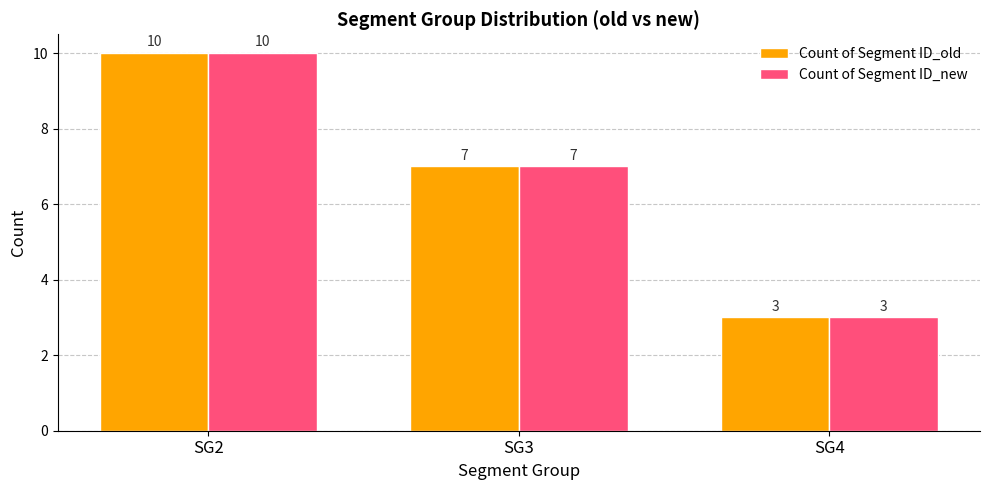

Reading left to right, what are all the values shown in this chart?

Count of Segment ID_old: SG2=10	SG3=7	SG4=3
Count of Segment ID_new: SG2=10	SG3=7	SG4=3